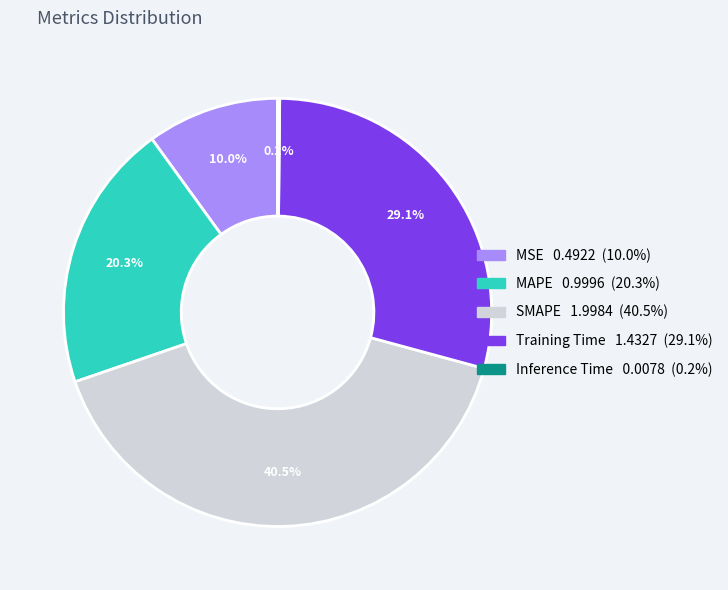

Is SMAPE the majority of the pie?

No